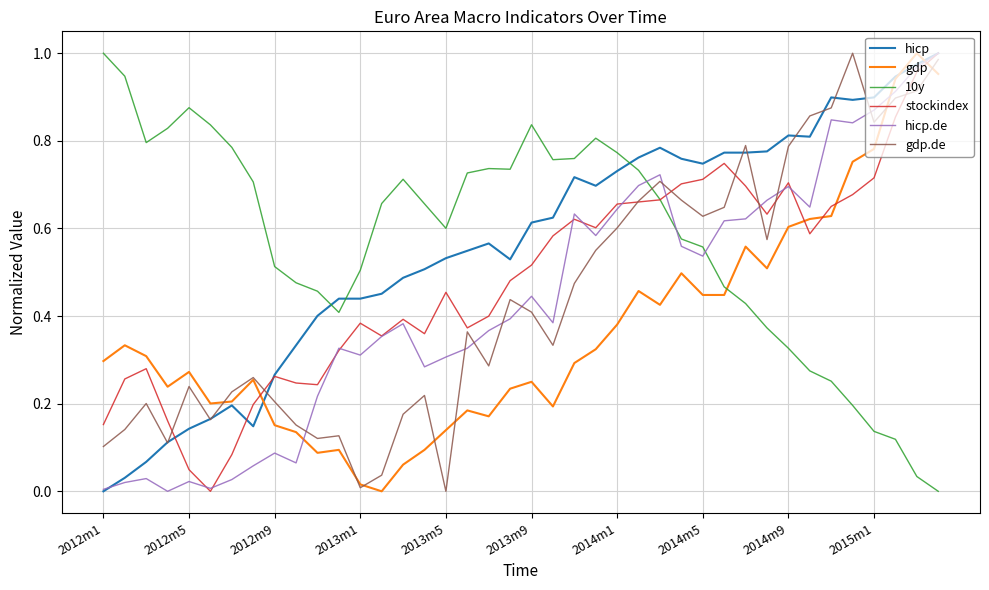

Which series ends up on top after the final intersection of 10y and gdp?

gdp